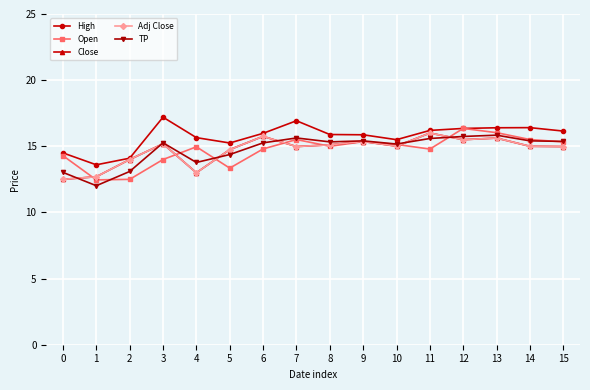

Does the chart have visible grid lines?

Yes